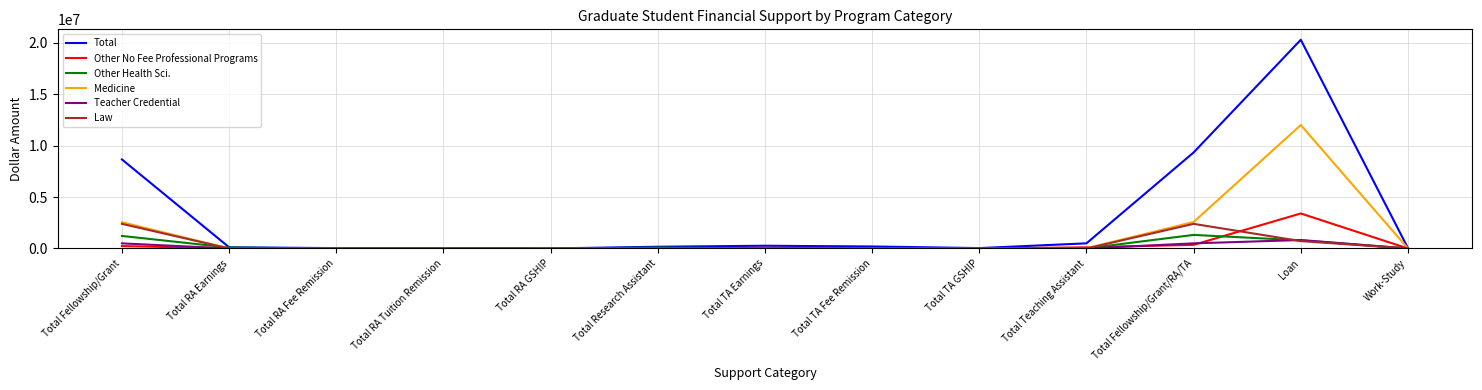

At which category does the chart reach its peak across all series?

Loan